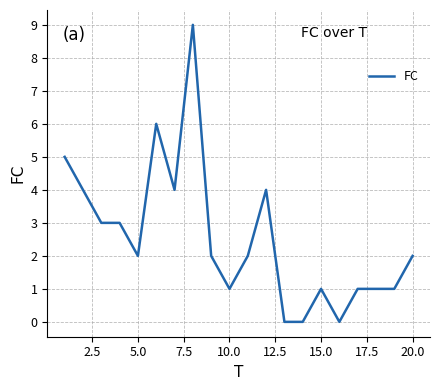

Reading right to left, extract all data points from this chart.

2	1	1	1	0	1	0	0	4	2	1	2	9	4	6	2	3	3	4	5